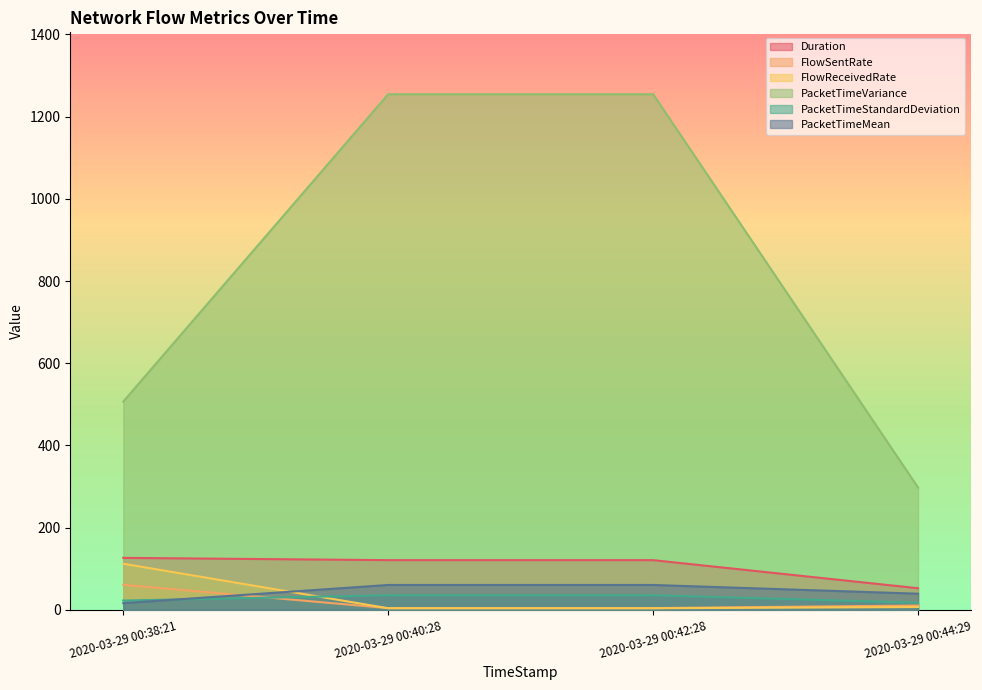

True or false: Duration and PacketTimeStandardDeviation cross at least once.

False